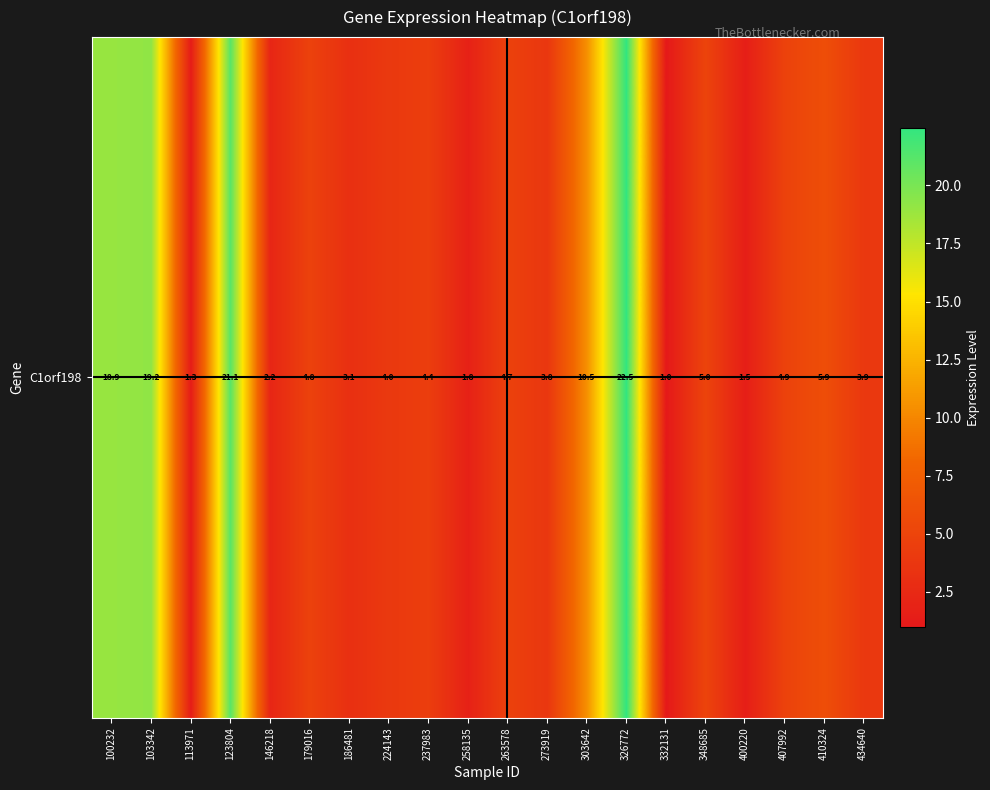

True or false: the data shows 5.0 at 348685.

True